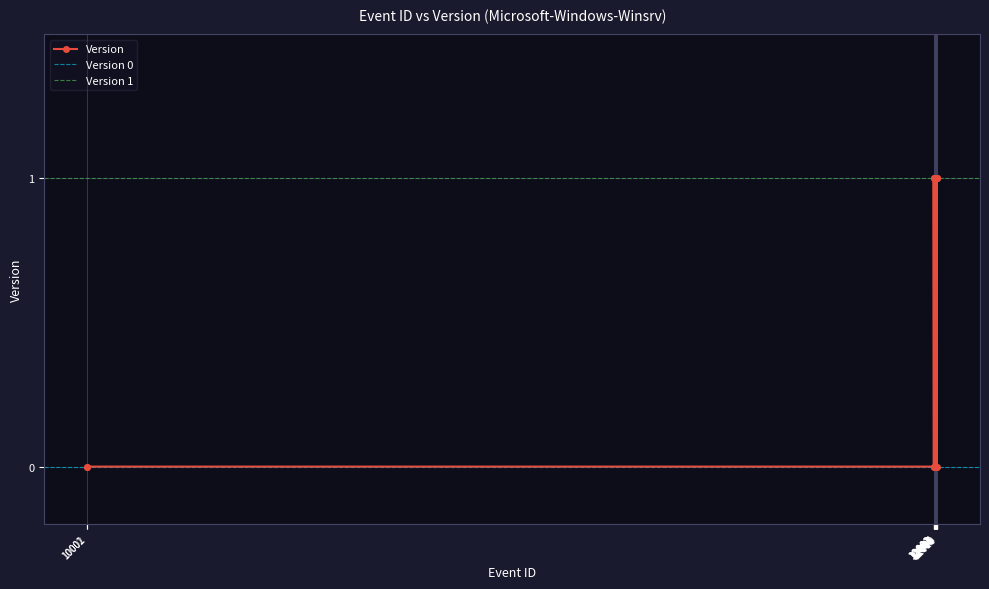

How many categories are shown in the chart?

18